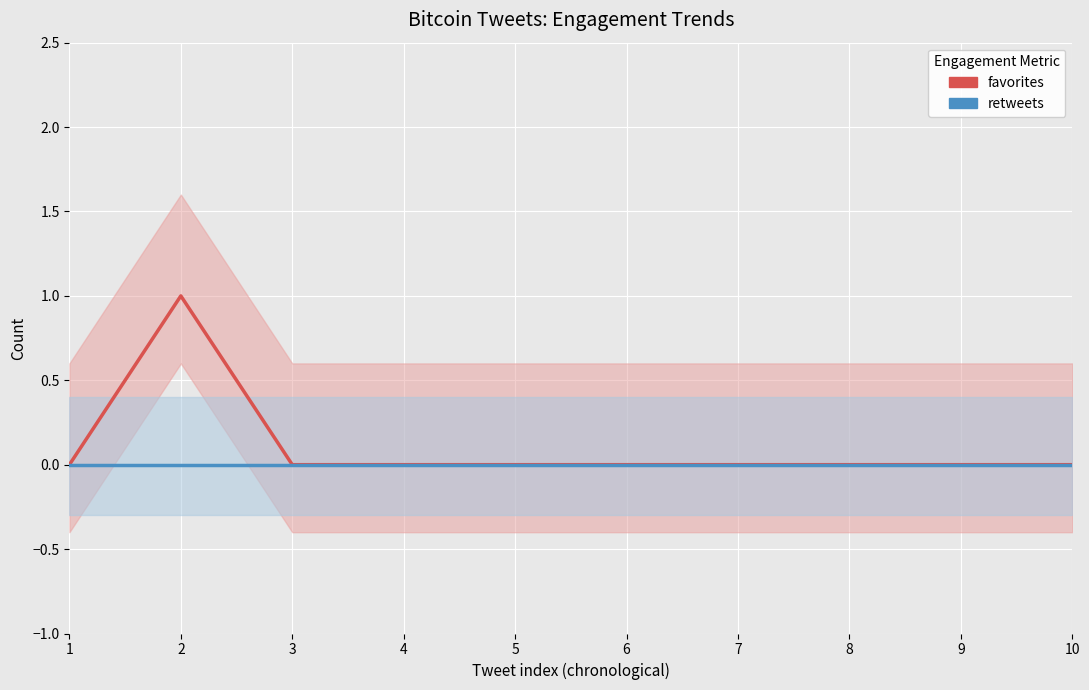

Reading left to right, what are all the values shown in this chart?

favorites: 1=0	2=1	3=0	4=0	5=0	6=0	7=0	8=0	9=0	10=0
retweets: 1=0	2=0	3=0	4=0	5=0	6=0	7=0	8=0	9=0	10=0